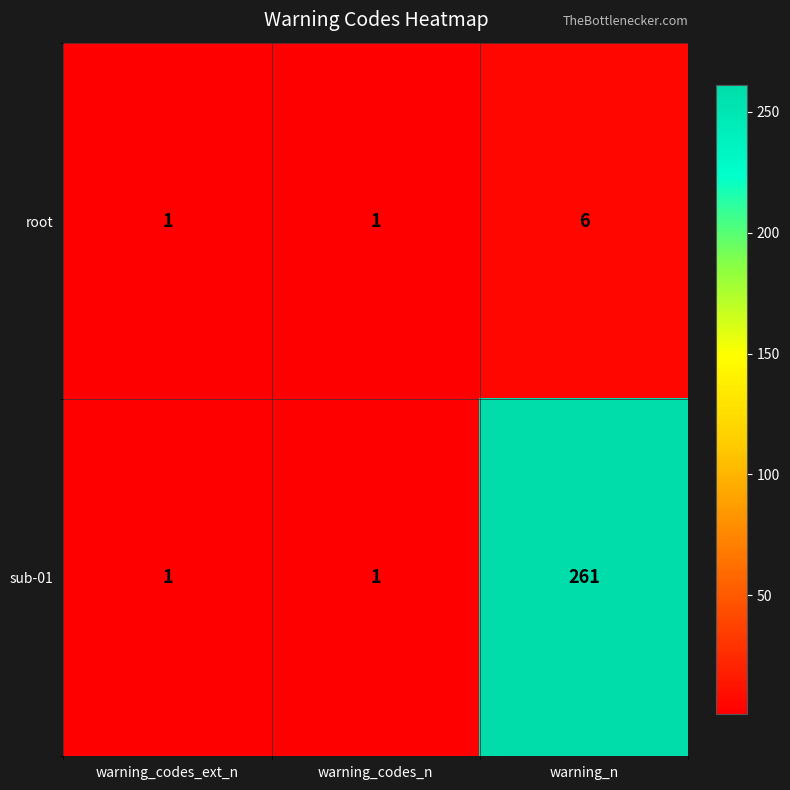

At which category is the sum across all series the highest?

warning_n